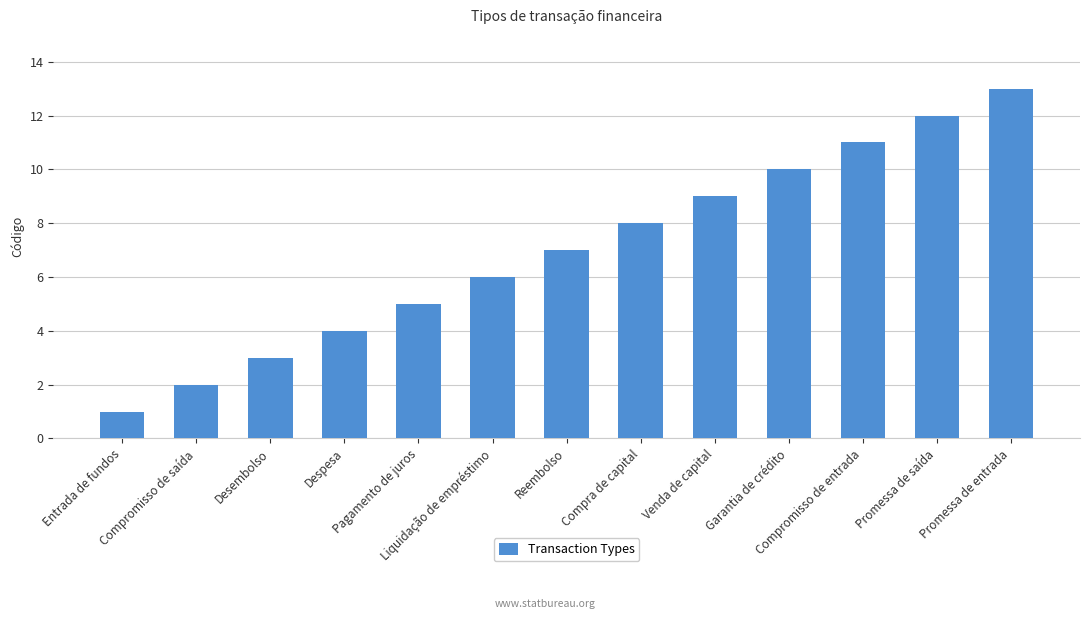

Reading right to left, transcribe all the data shown in this chart.

Promessa de entrada=13	Promessa de saída=12	Compromisso de entrada=11	Garantia de crédito=10	Venda de capital=9	Compra de capital=8	Reembolso=7	Liquidação de empréstimo=6	Pagamento de juros=5	Despesa=4	Desembolso=3	Compromisso de saída=2	Entrada de fundos=1